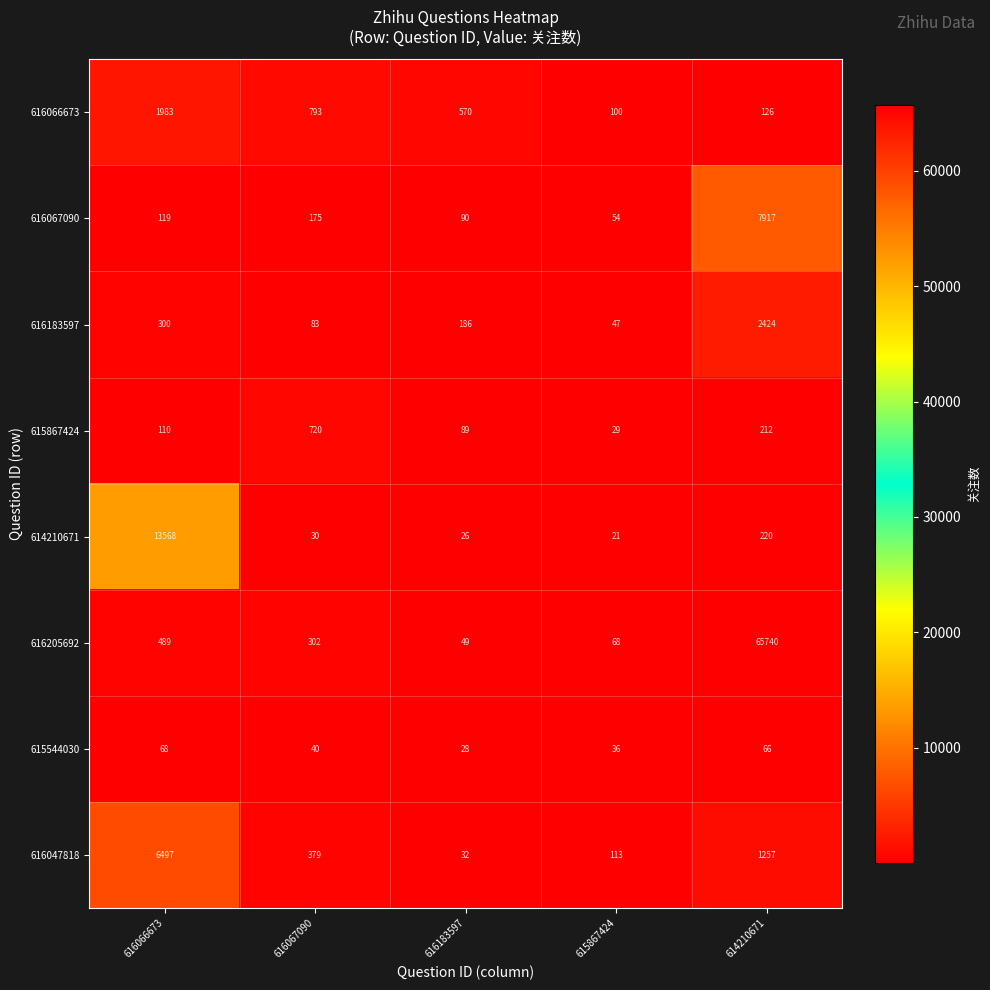

Which label corresponds to the smallest value in the chart?

615867424